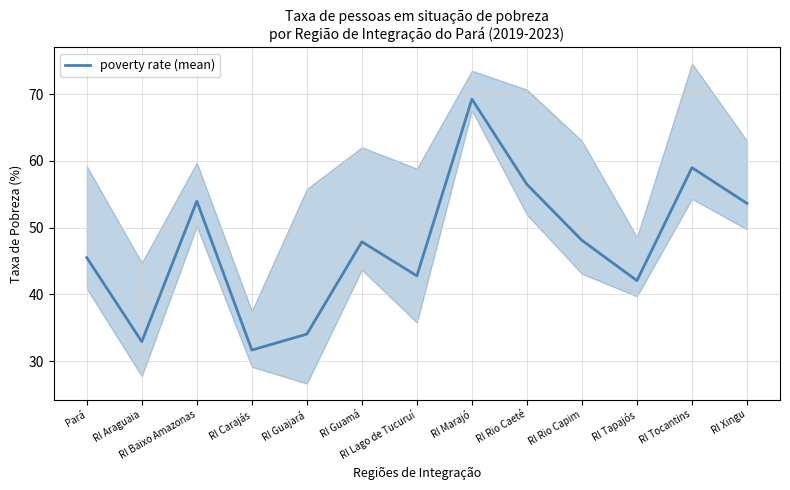

What is the label of the 5th point from the right?

RI Rio Caeté